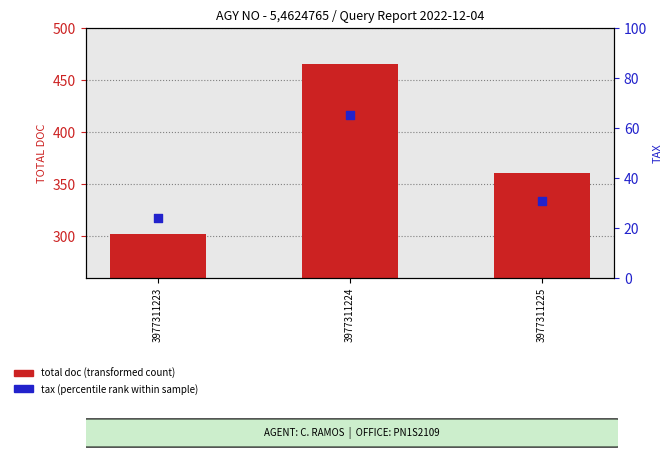

What are all the series names shown in the legend?

total doc (transformed count), tax (percentile rank within sample)